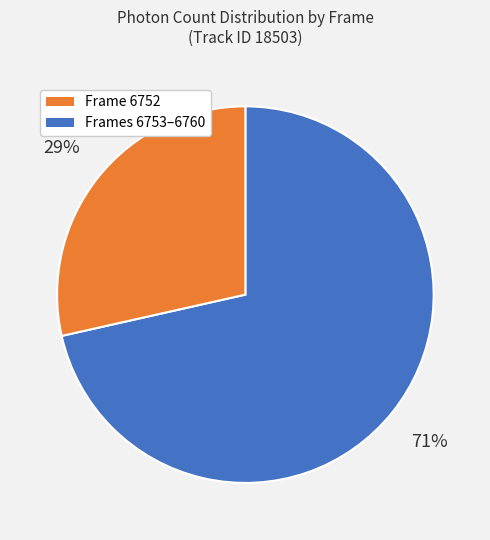

Is there any slice that represents more than half of the pie?

Yes